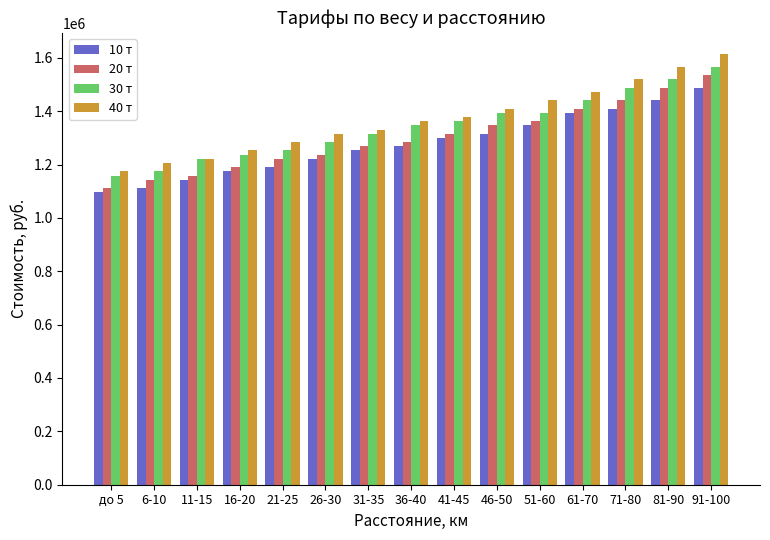

How many series are shown in this chart?

4